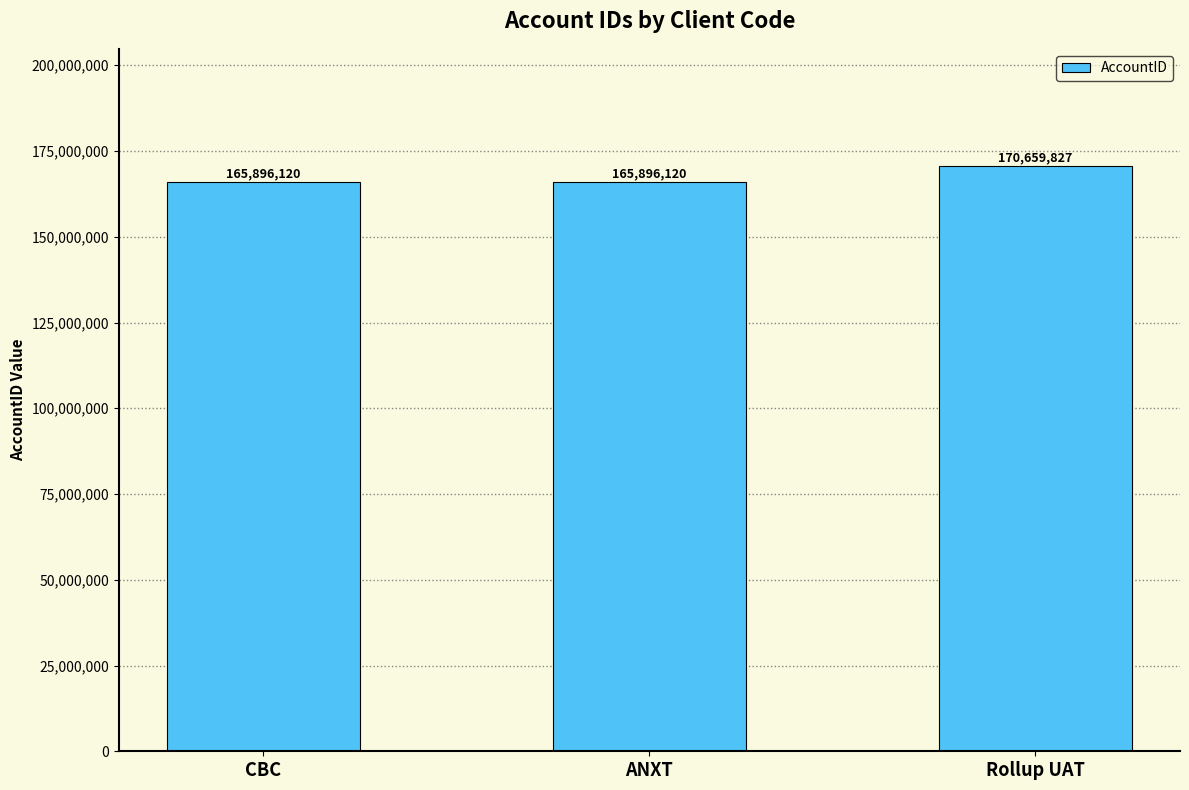

What is the average value?

167484022